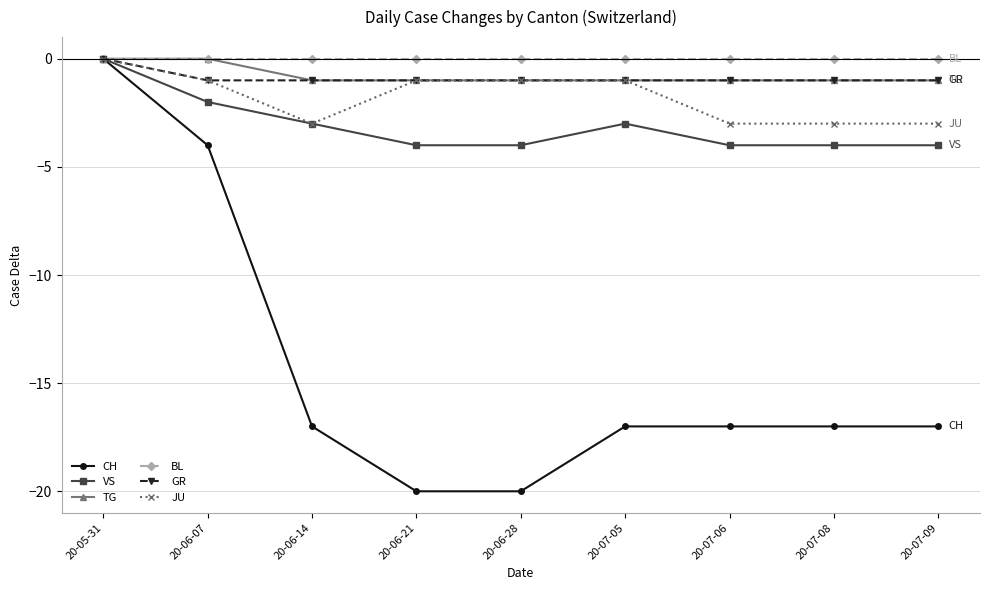

Which series changed the most between 20-07-05 and 20-07-09?

JU